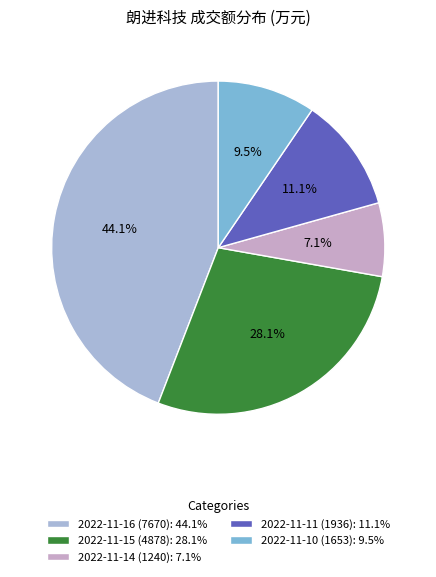

Rank the categories by value from highest to lowest.

2022-11-16 (7670), 2022-11-15 (4878), 2022-11-11 (1936), 2022-11-10 (1653), 2022-11-14 (1240)